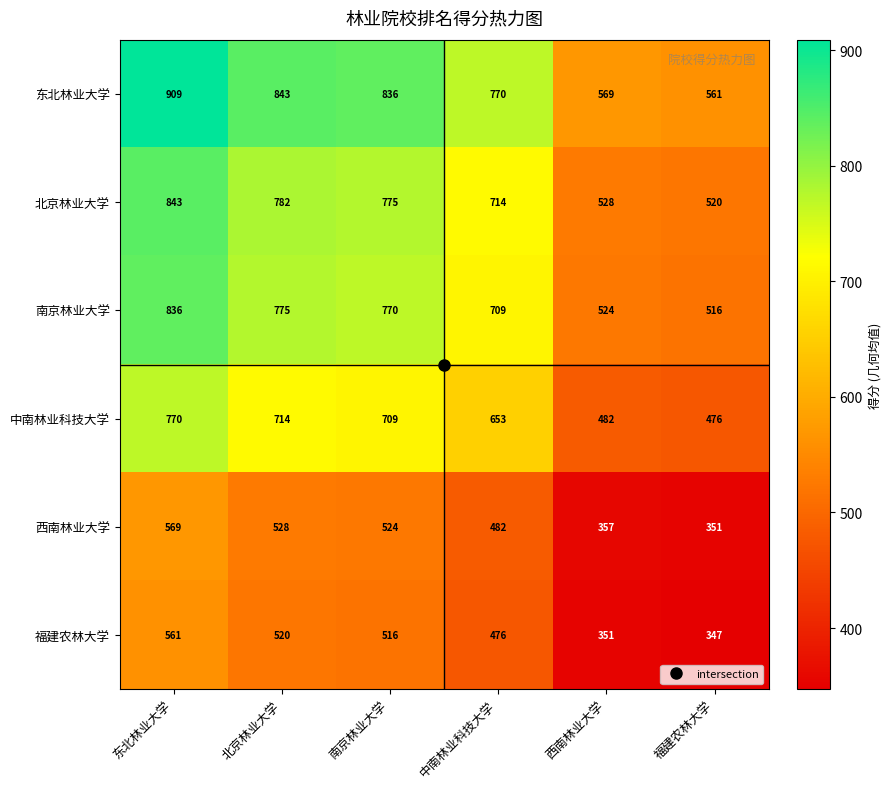

Which series has the largest range (max minus min)?

东北林业大学